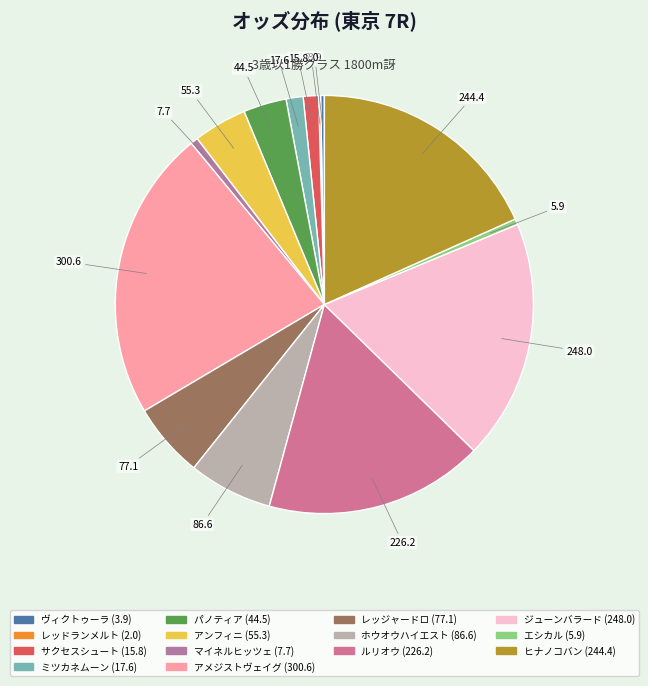

Which category has the smallest portion of the pie?

レッドランメルト